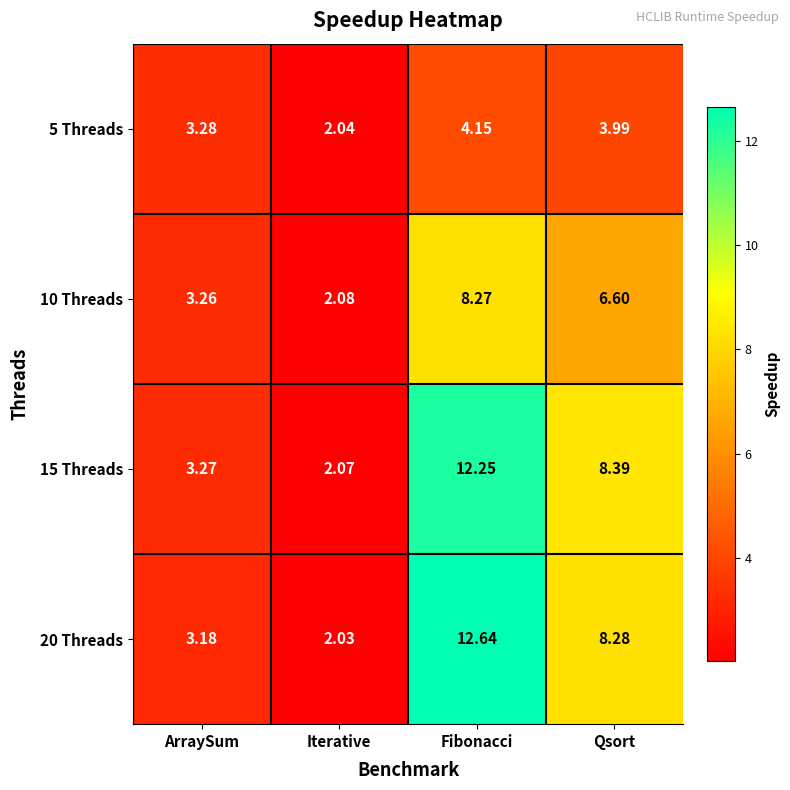

At which label does 15 Threads first exceed 8?

Fibonacci